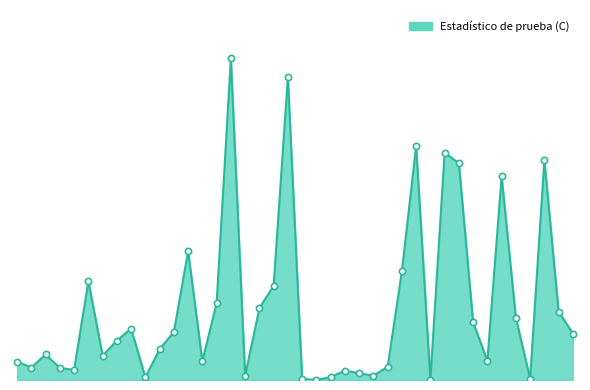

Which series contains the lowest Y value?

Estadístico de prueba (C)_line